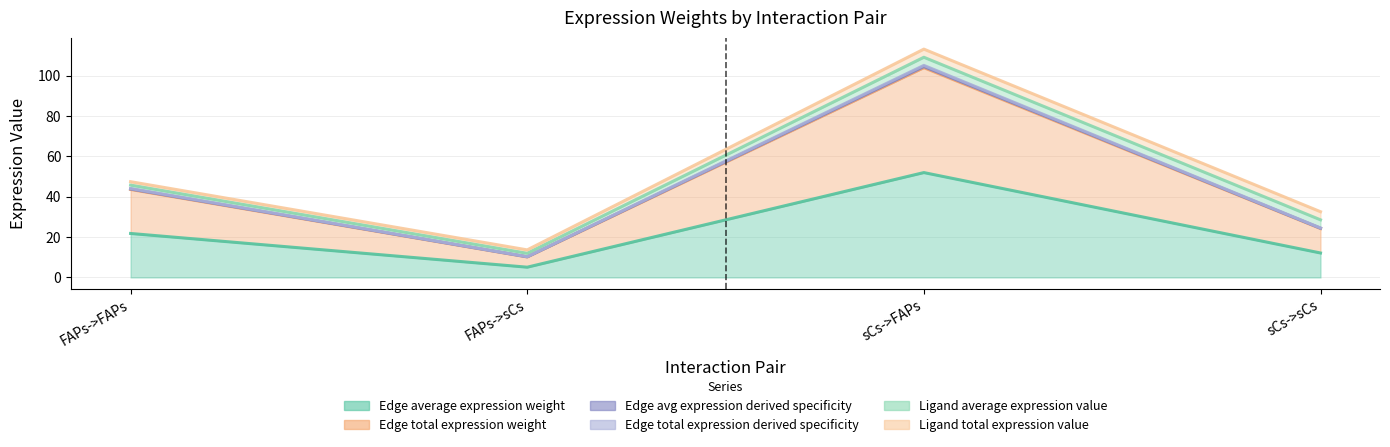

Where is Edge avg expression derived specificity nearest to the value 57?

FAPs->FAPs